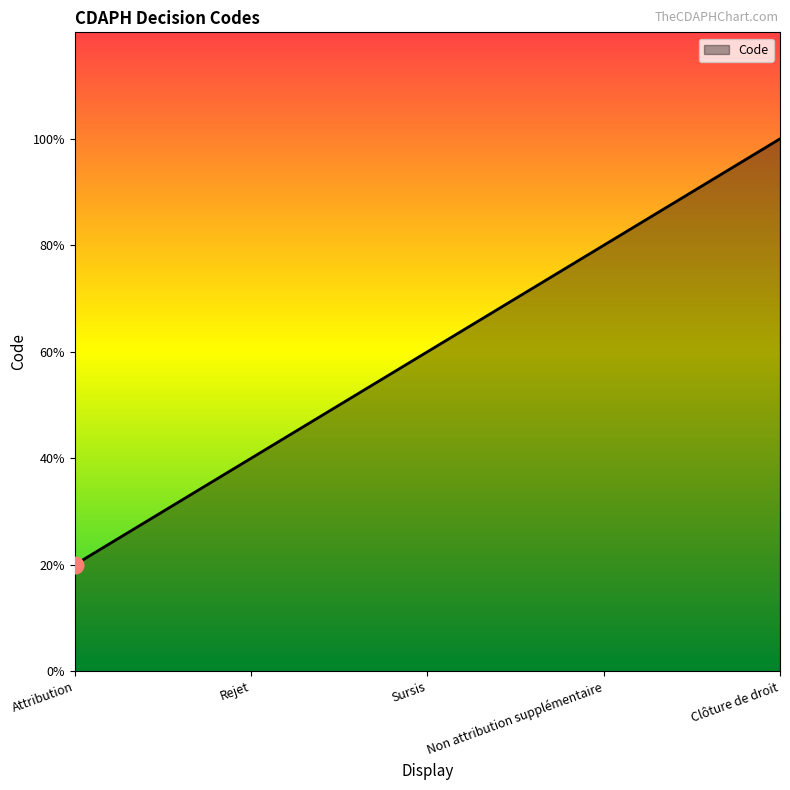

Approximately how many times larger is the value at Non attribution supplémentaire compared to Rejet?

2.0